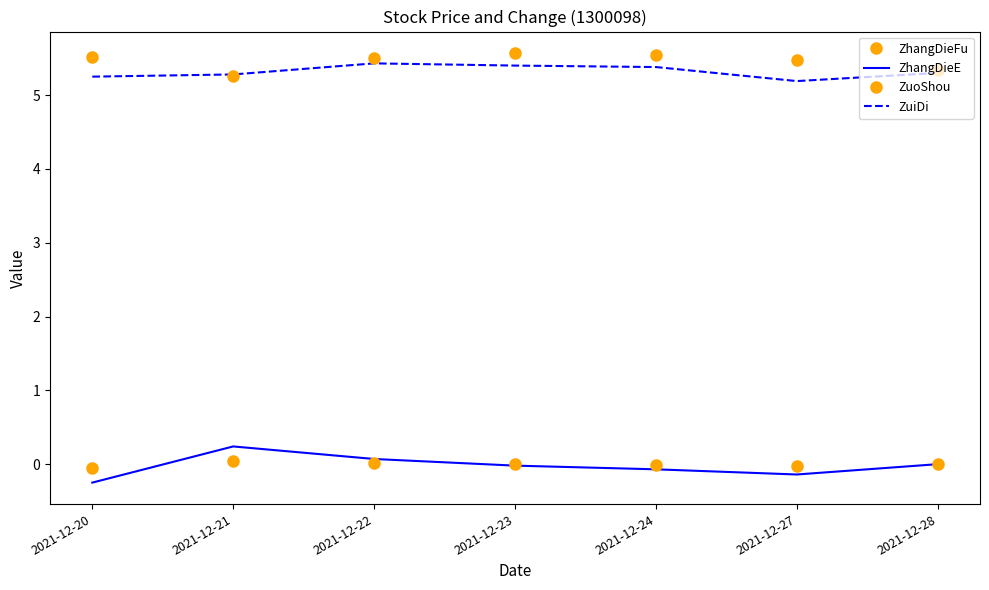

What is the difference between the maximum and minimum values in the ZhangDieE series?

0.5